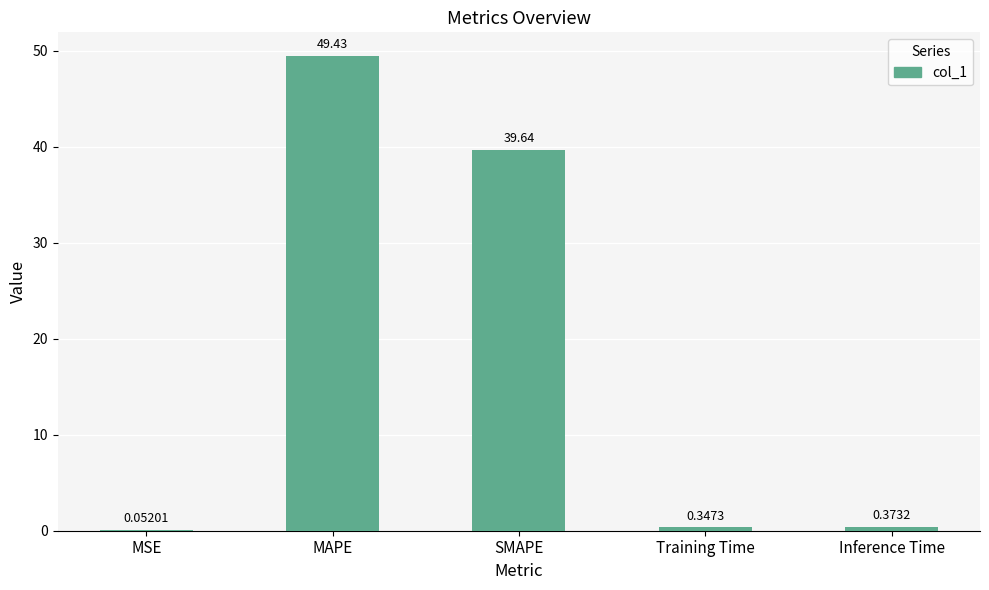

What is the change in value from MAPE to SMAPE?

-9.8